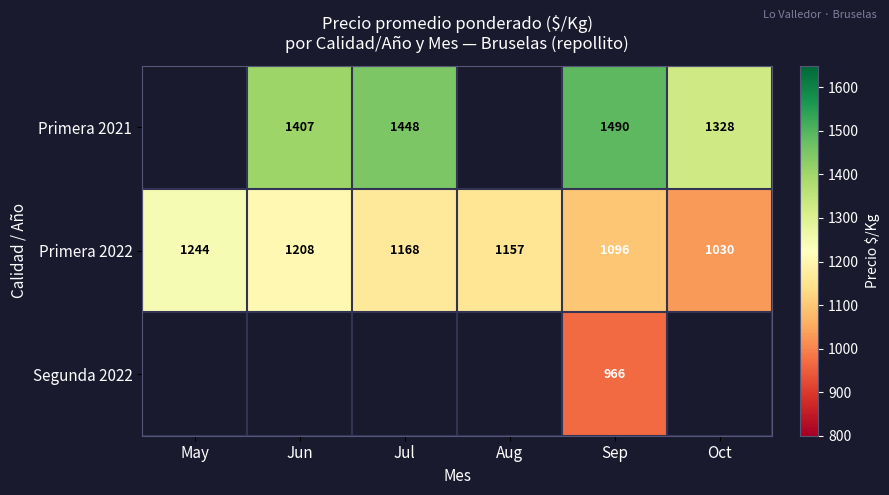

What is the sum of the Primera 2021 values at Sep and Jul?

2938